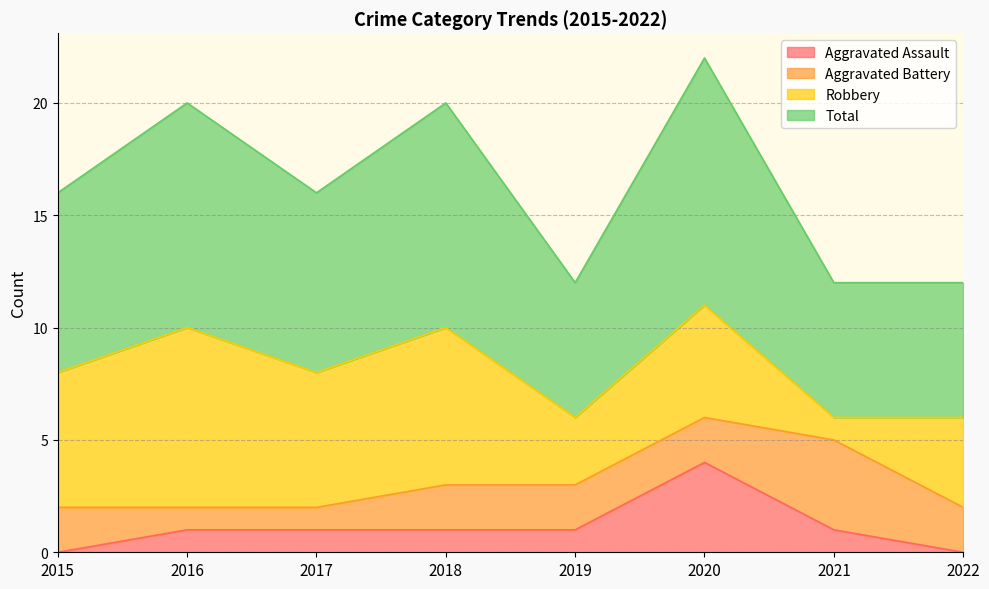

Rank the categories by Total value from lowest to highest.

2019, 2021, 2022, 2015, 2017, 2016, 2018, 2020